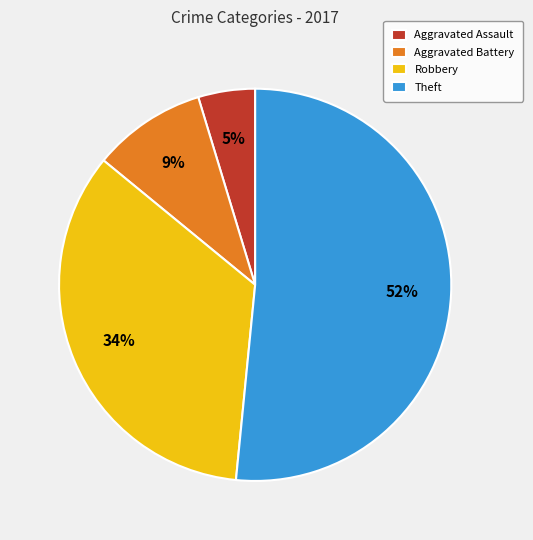

What percentage is the Aggravated Assault slice, to the nearest percent?

5%